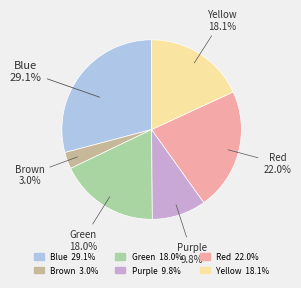

Between Red and Purple, which is larger?

Red